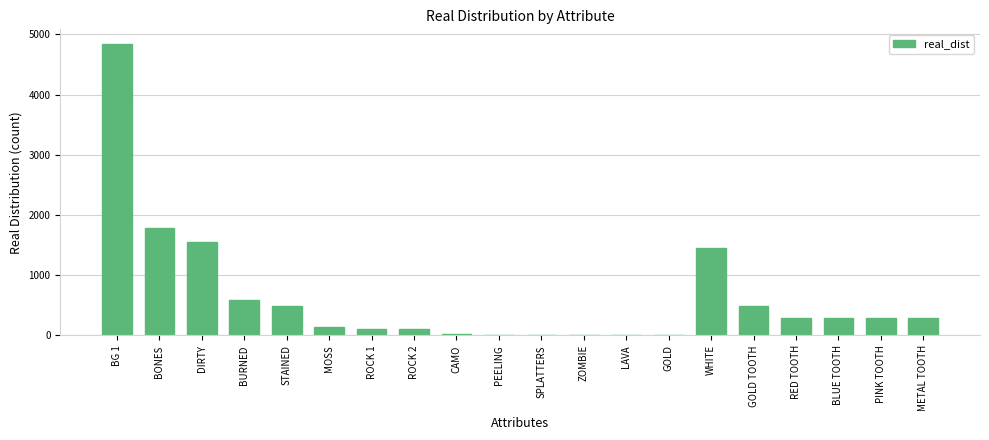

Between GOLD and PINK TOOTH, which is larger?

PINK TOOTH